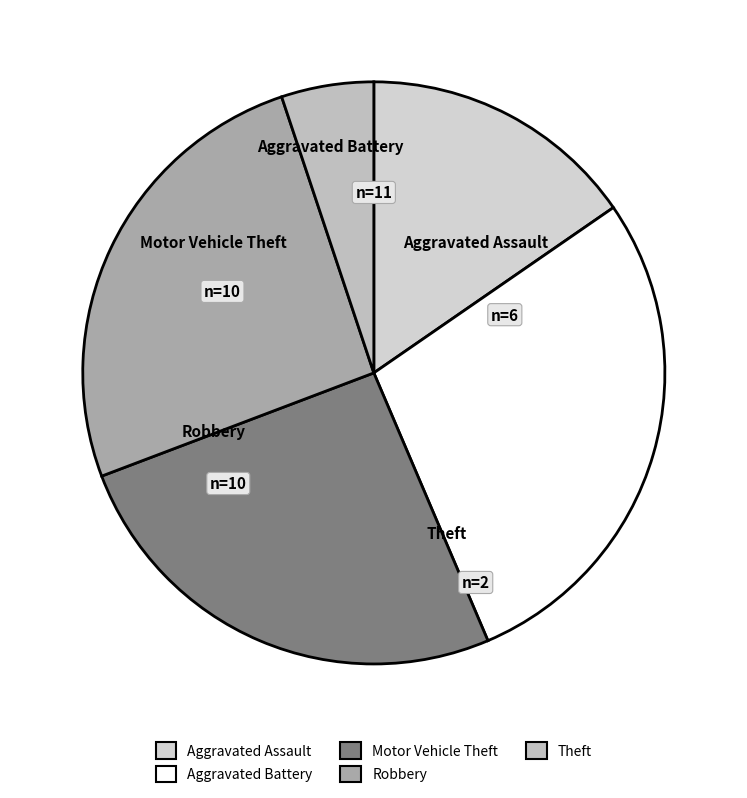

The Motor Vehicle Theft slice represents 11% of the pie. True or false?

False